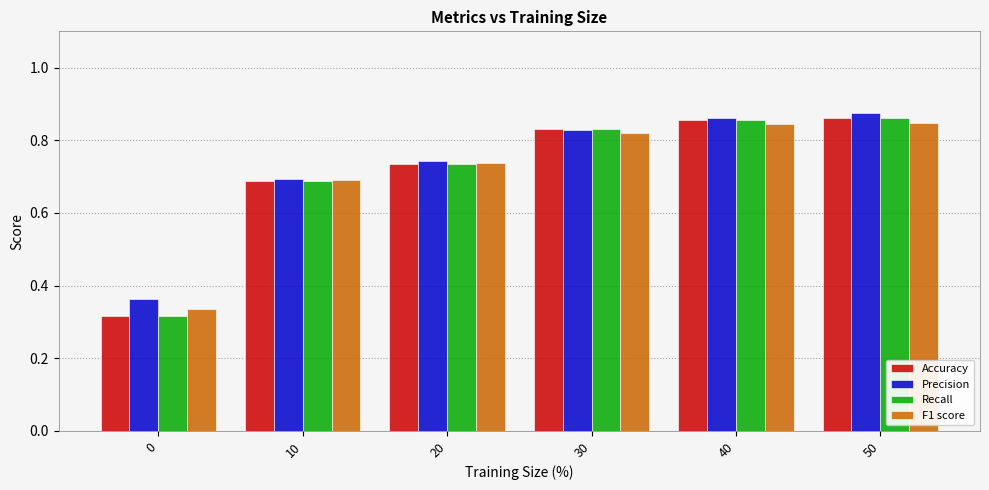

How many groups of bars are there?

6